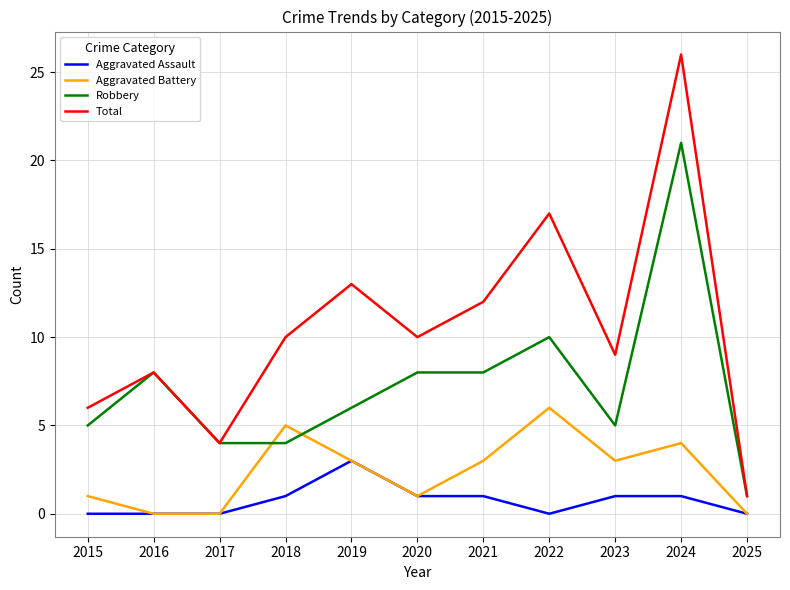

True or false: Aggravated Assault and Robbery cross at least once.

False